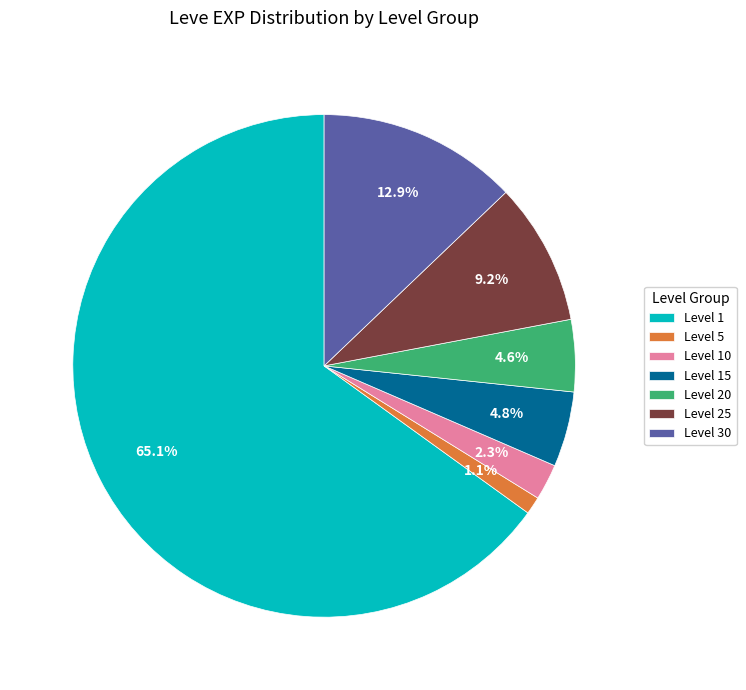

Which slice is the largest?

Level 1